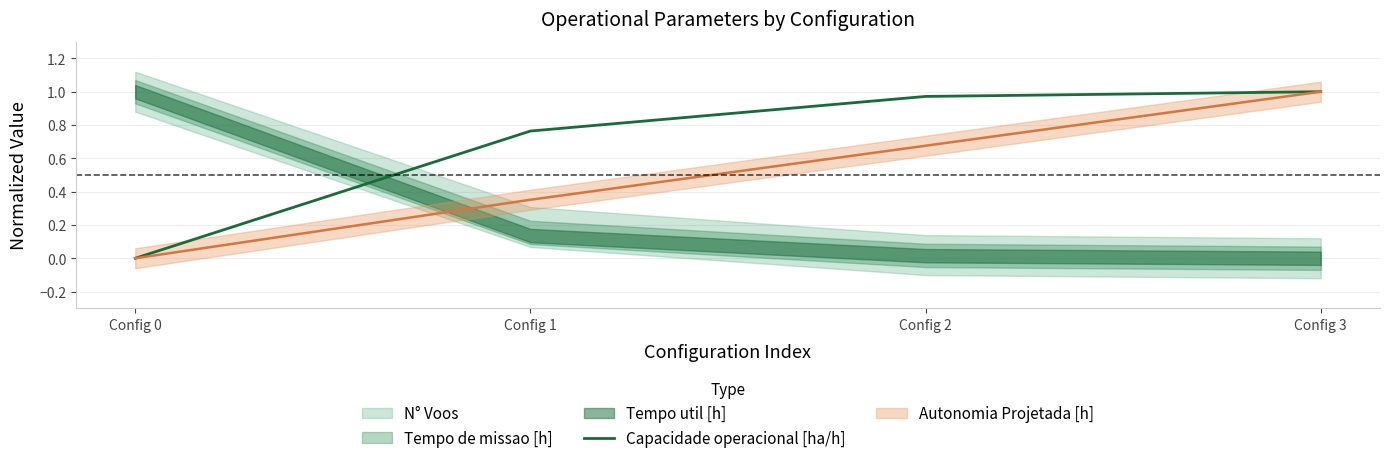

The chart shows a value of 0.8 at Config 1. True or false?

True